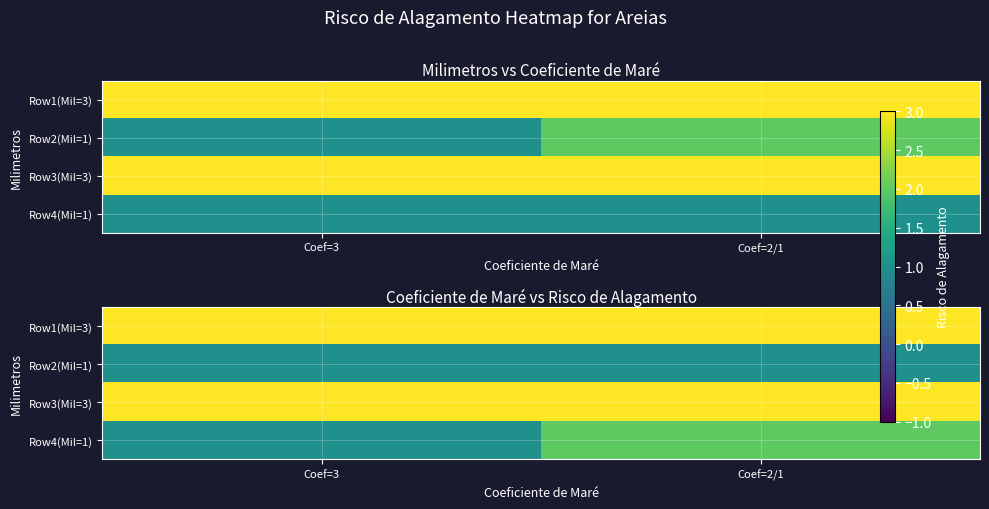

At how many categories does at least one series exceed 1?

2